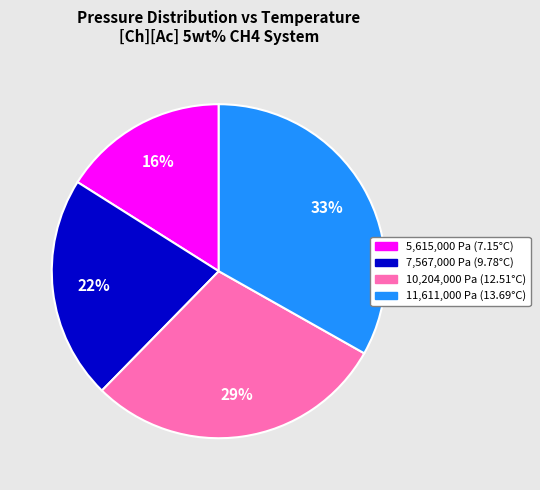

Is the sum of 11,611,000 Pa (13.69°C) and 7,567,000 Pa (9.78°C) greater than half?

Yes